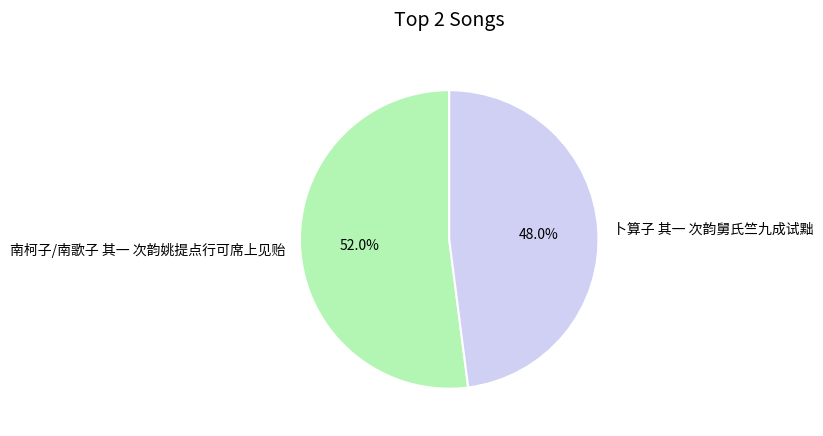

Count the number of slices in the pie.

2